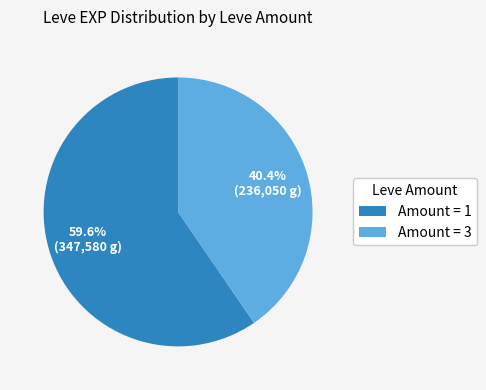

Approximately how many times larger is the value at Amount = 3 compared to Amount = 1?

0.7